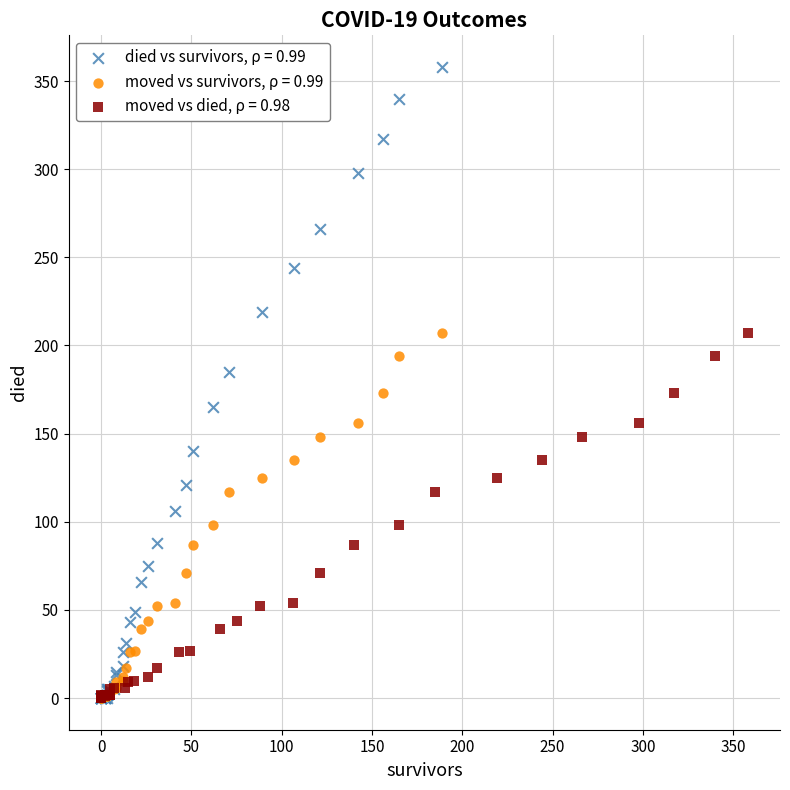

Which series has the widest spread of Y values?

died vs survivors, ρ = 0.99